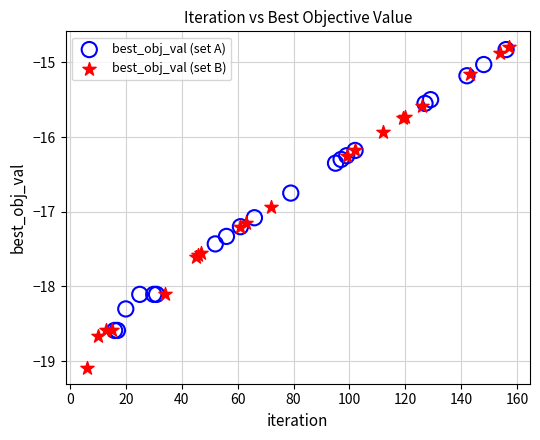

Which series has the largest Y range (max minus min)?

best_obj_val (set B)